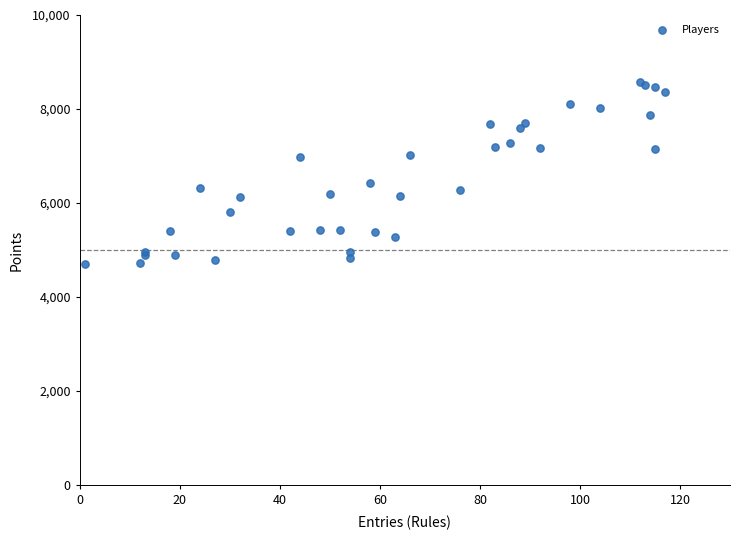

What Y value in the scatter plot is closest to 6637?

6433